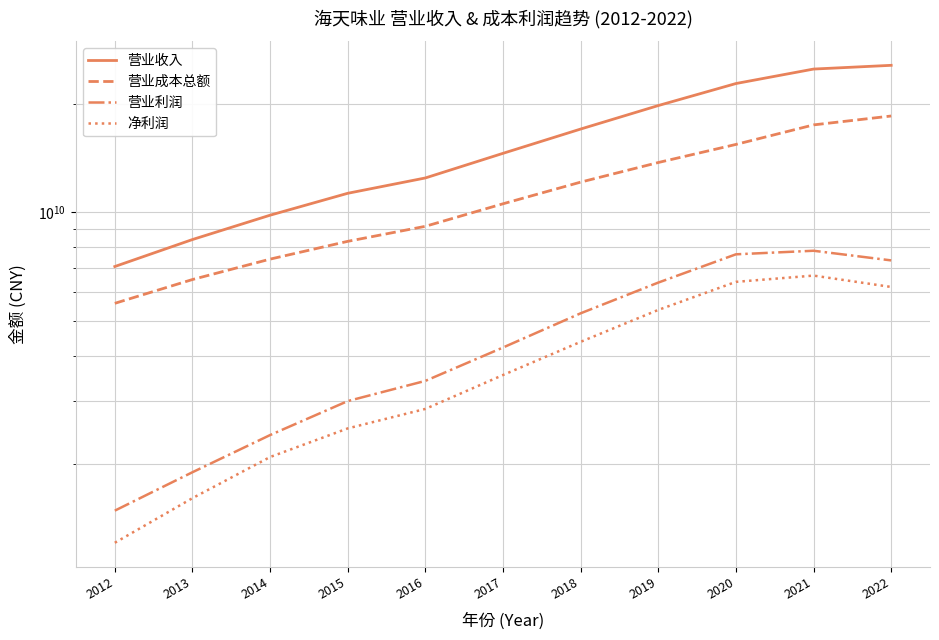

True or false: 营业利润 has more than 1 interior local peaks.

False